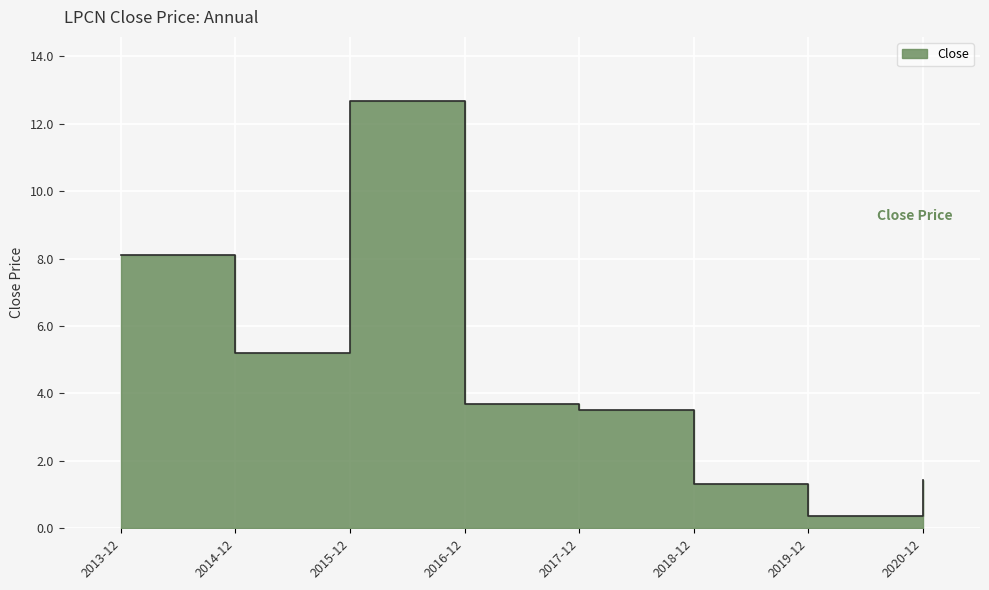

What is the sum of all values?

36.3